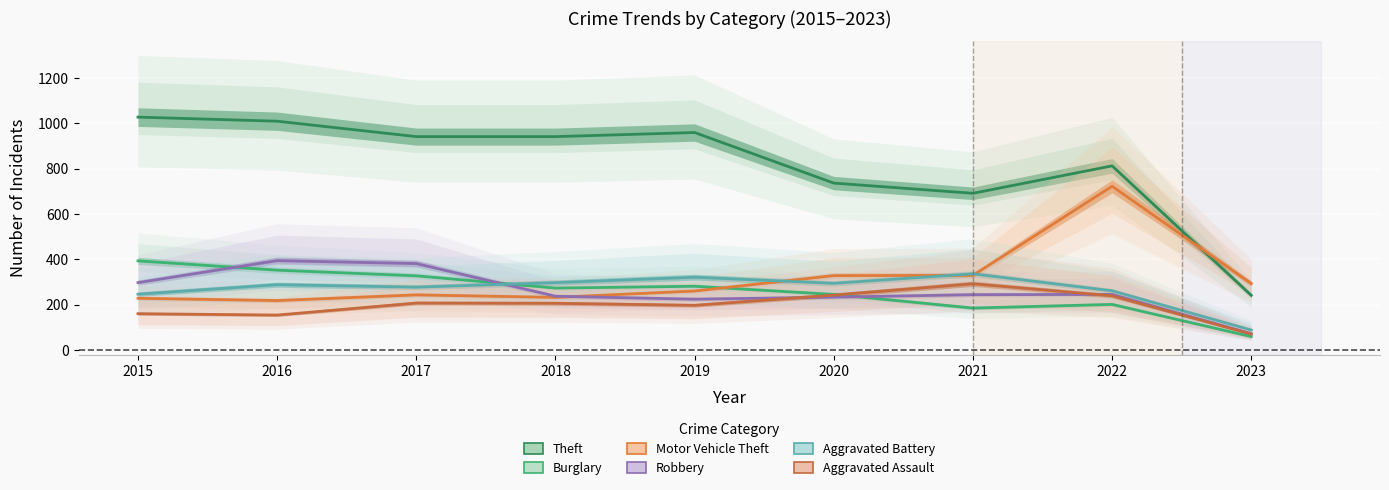

Reading left to right, extract all data points from this chart.

Theft: 2015=1027	2016=1009	2017=941	2018=941	2019=959	2020=736	2021=691	2022=812	2023=241
Burglary: 2015=393	2016=352	2017=327	2018=273	2019=281	2020=245	2021=185	2022=201	2023=59
Motor Vehicle Theft: 2015=228	2016=218	2017=243	2018=232	2019=260	2020=328	2021=329	2022=722	2023=293
Robbery: 2015=297	2016=394	2017=381	2018=237	2019=224	2020=233	2021=244	2022=245	2023=72
Aggravated Battery: 2015=246	2016=288	2017=277	2018=297	2019=321	2020=294	2021=336	2022=261	2023=88
Aggravated Assault: 2015=160	2016=154	2017=207	2018=206	2019=197	2020=242	2021=292	2022=239	2023=70